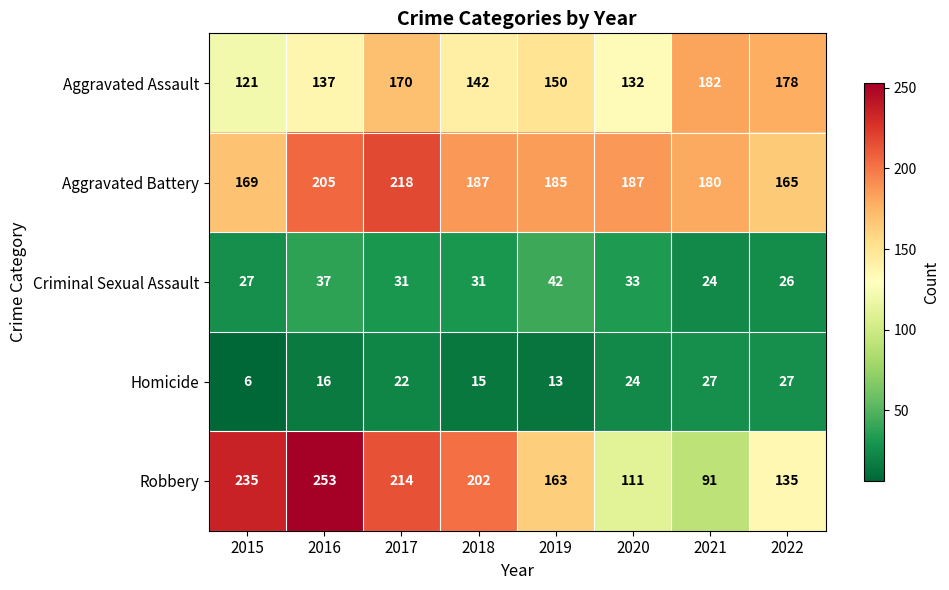

Where does the Aggravated Battery series first go above 187?

2016